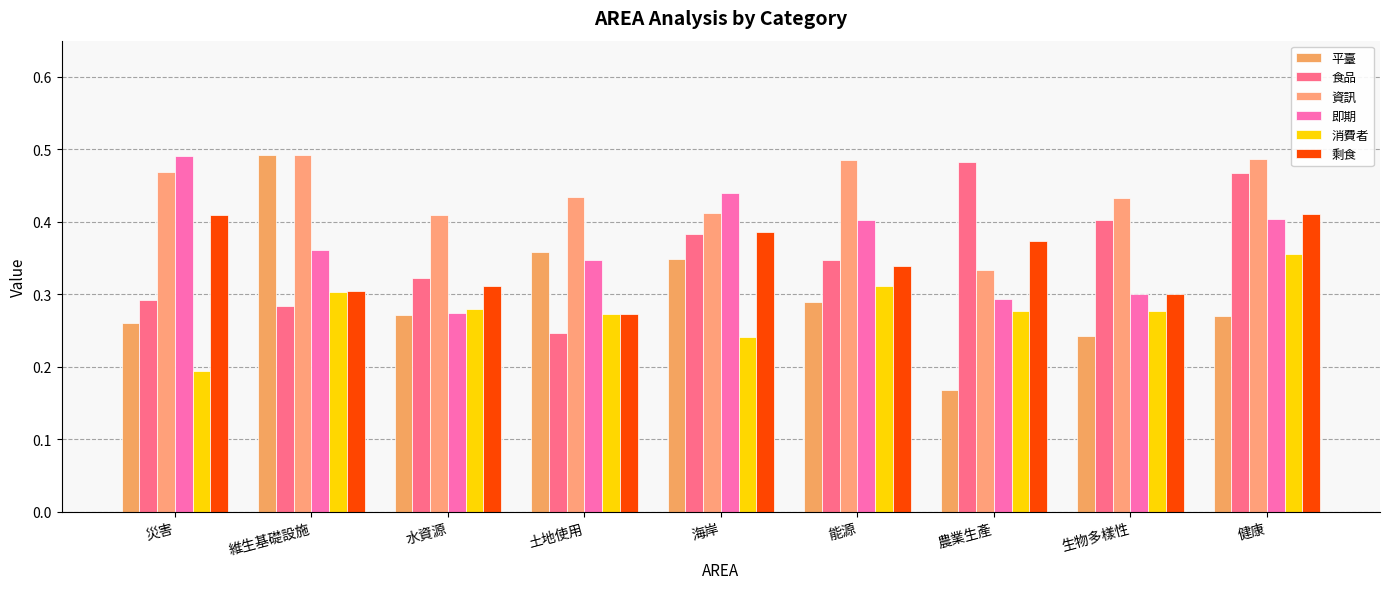

Where is 資訊 nearest to the value 0?

農業生產